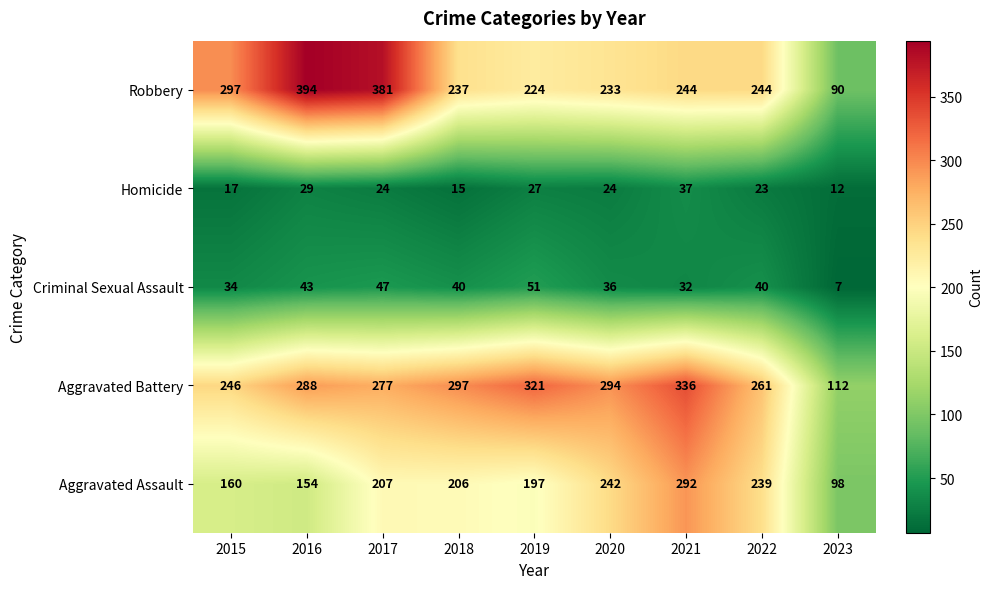

Is the value of Aggravated Battery at 2018 greater than the value of Aggravated Assault at 2020?

Yes